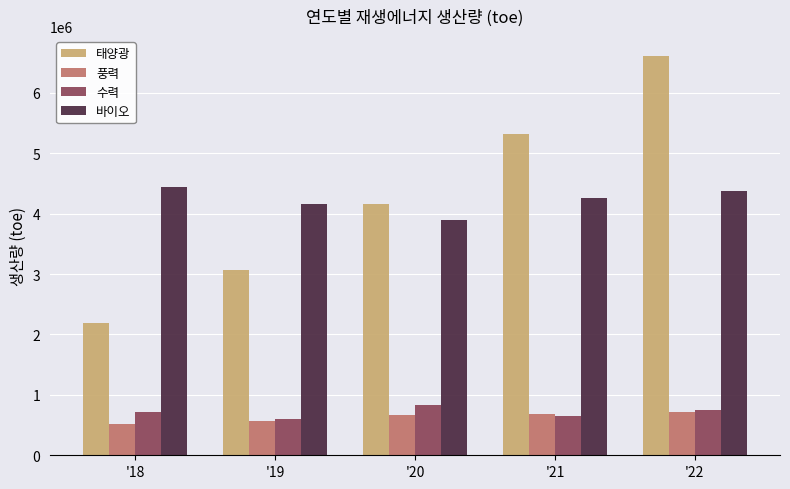

What is the total value across all series at '20?

9561778.8